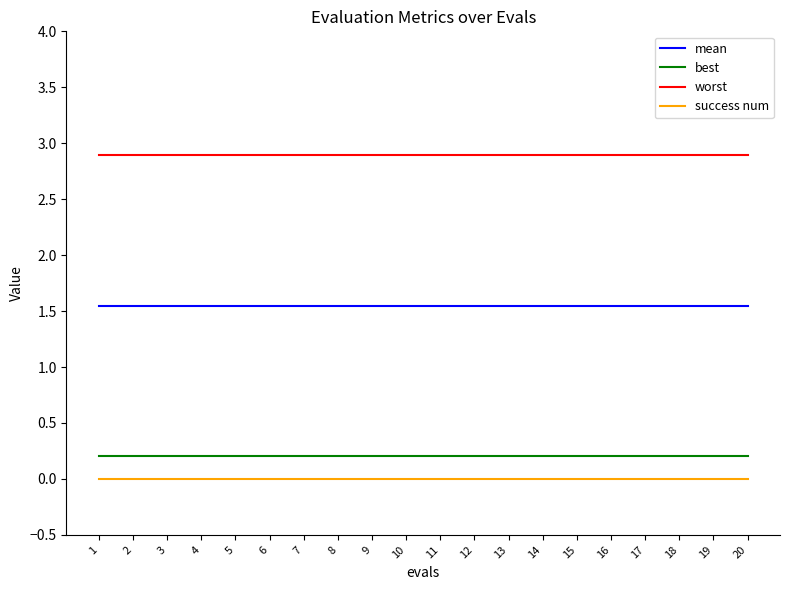

How many lines are shown in the chart?

4